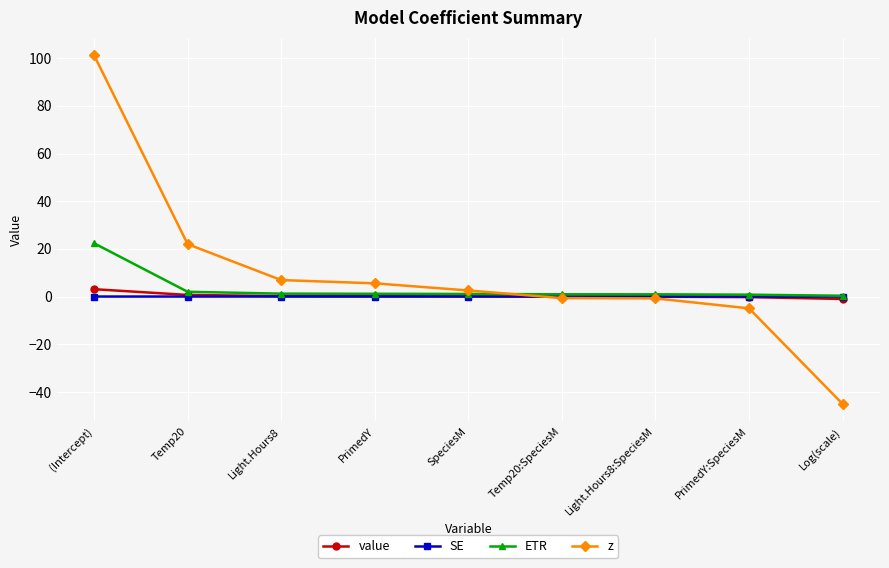

What is the difference between the value values at SpeciesM and Log(scale)?

1.1